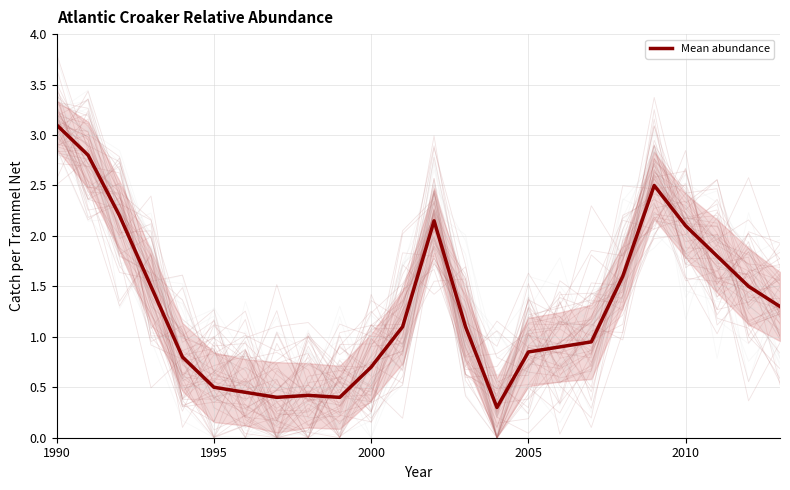

The value of Mean abundance at 2010 is 2.1. True or false?

True